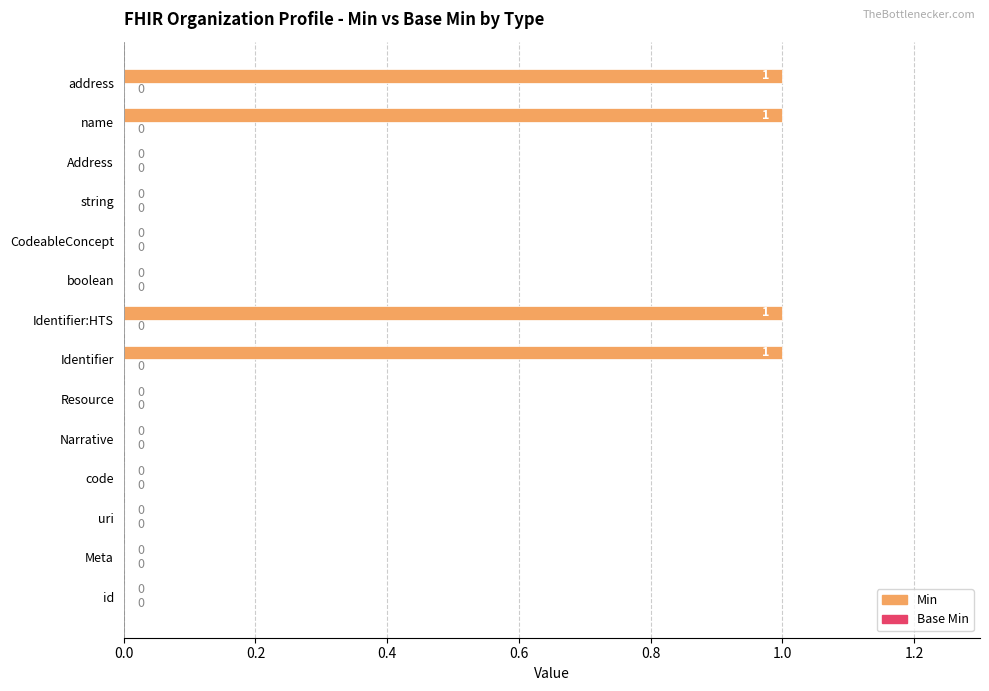

Between Identifier and Address, which is larger?

Identifier